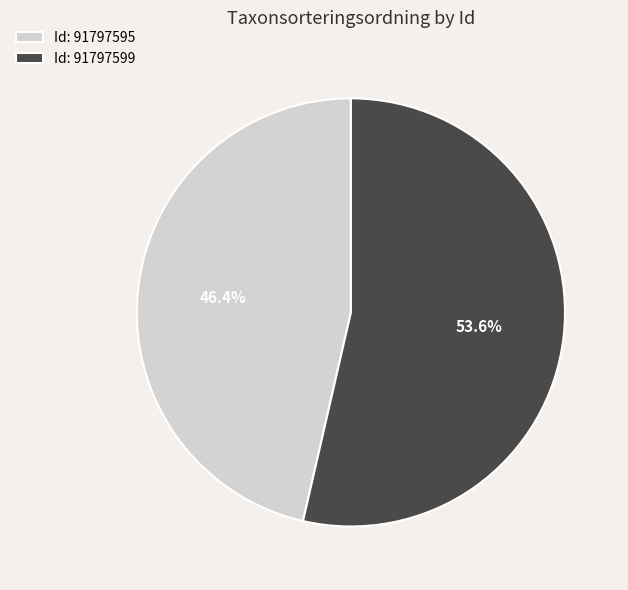

What is the total percentage of Id: 91797599 and Id: 91797595?

100.0%